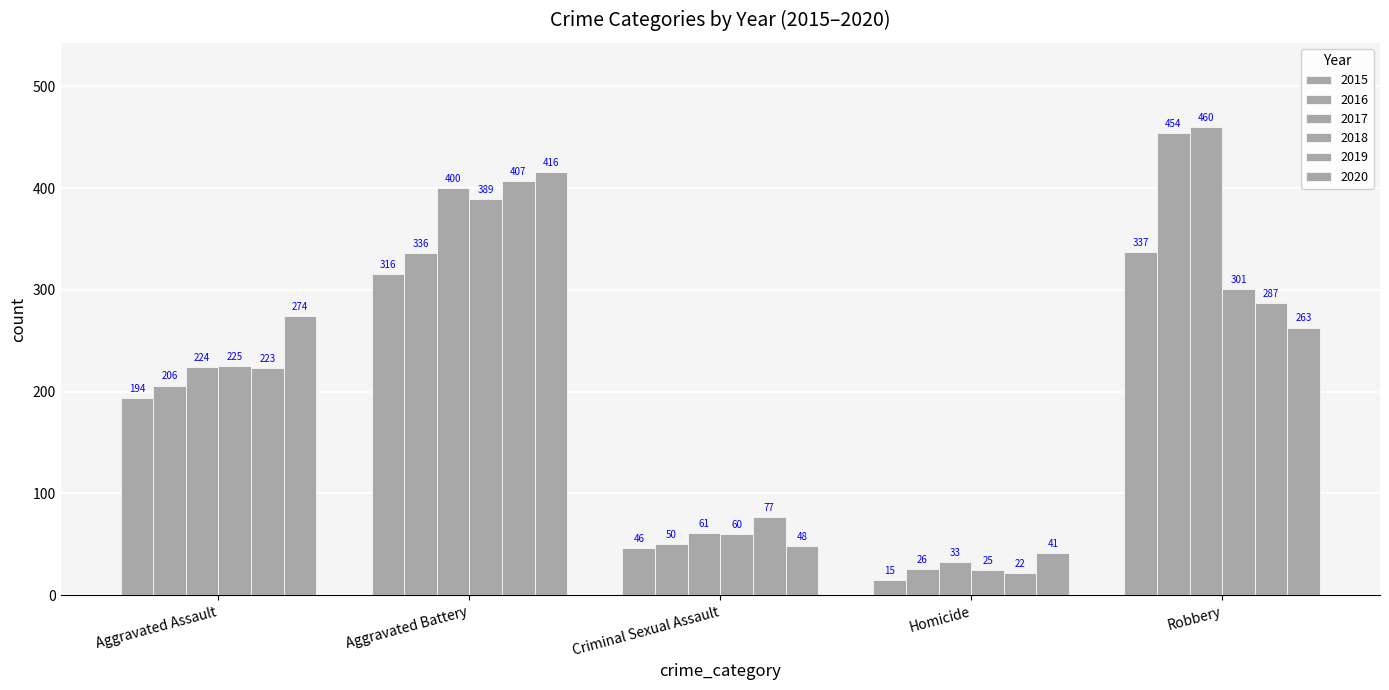

True or false: 2019 has a value of 128 at Aggravated Assault.

False